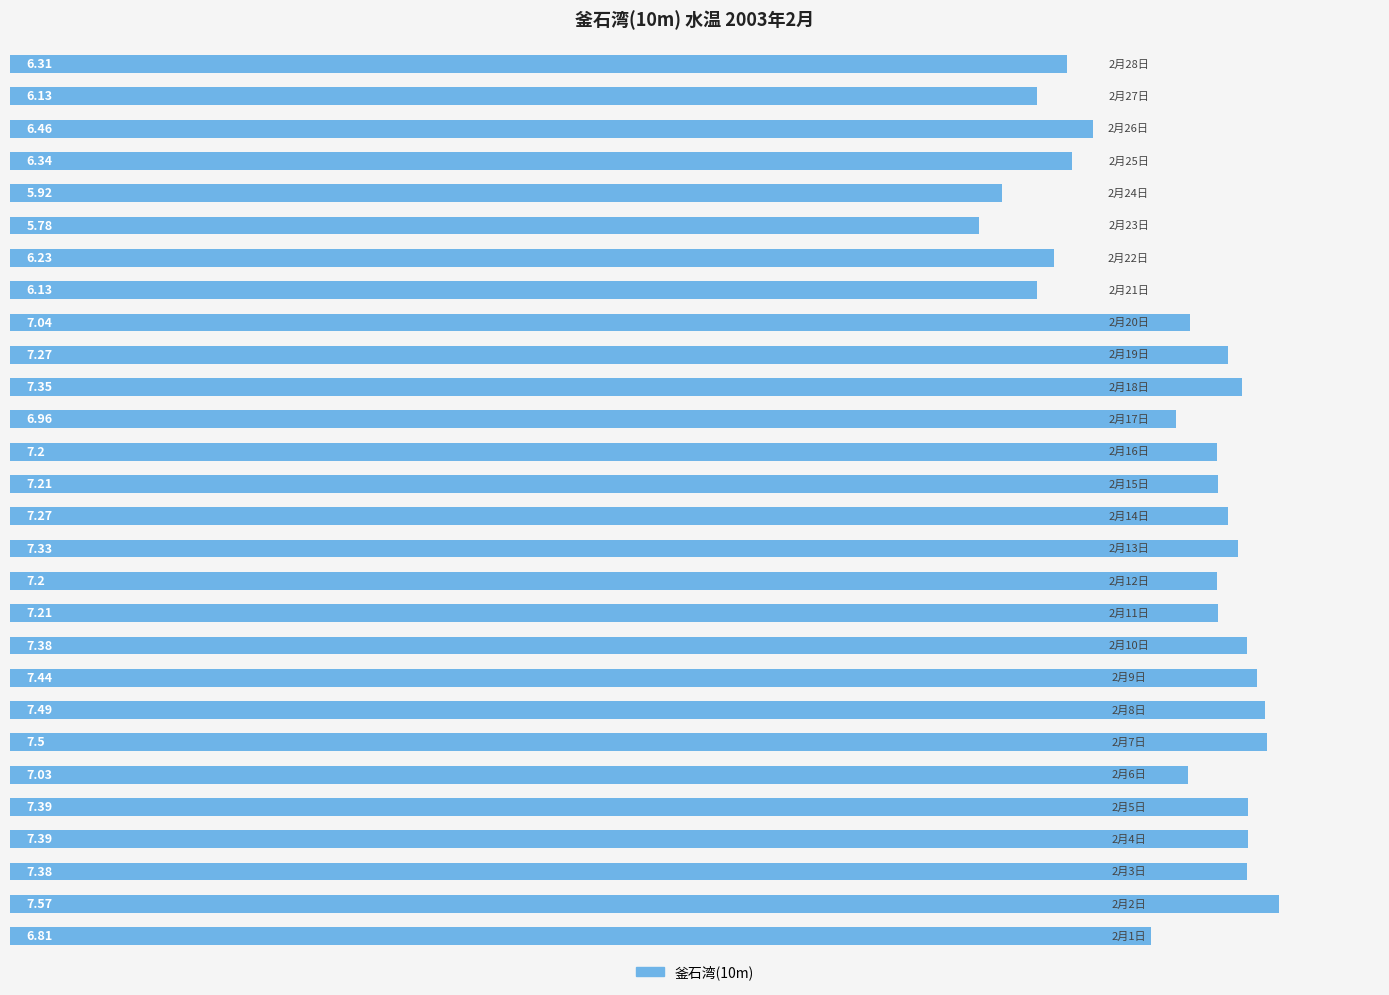

What is the difference between the maximum and minimum values?

1.8